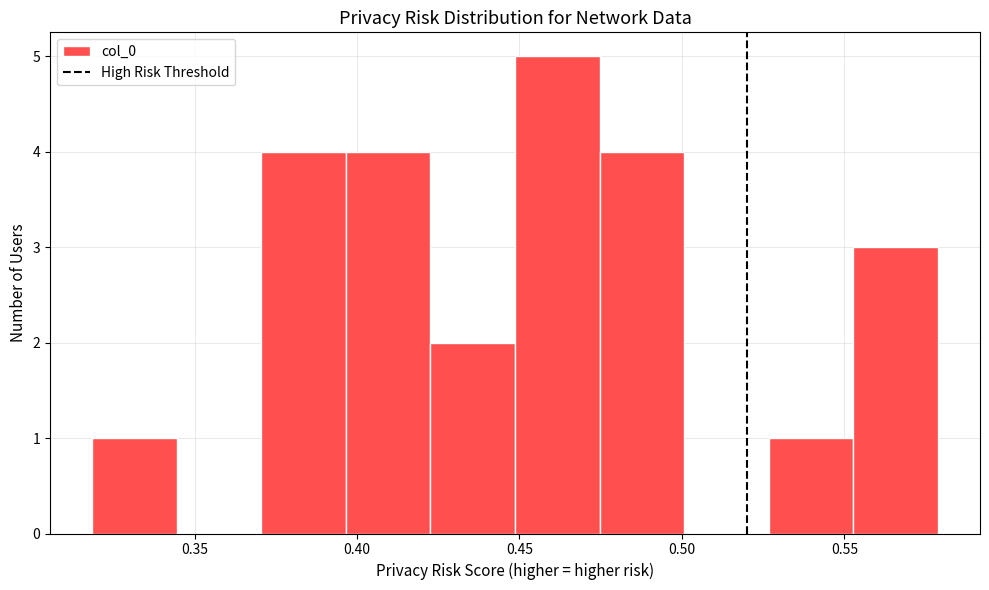

Reading left to right, list every bar in this chart as the range it spans on the x-axis followed by its height. Neither the bar edges nor the heights are printed on the chart, so give them approximately, as read against the axes.

0.320 to 0.345: 1
0.345 to 0.370: 0
0.370 to 0.395: 4
0.395 to 0.425: 4
0.425 to 0.450: 2
0.450 to 0.475: 5
0.475 to 0.500: 4
0.500 to 0.525: 0
0.525 to 0.555: 1
0.555 to 0.580: 3